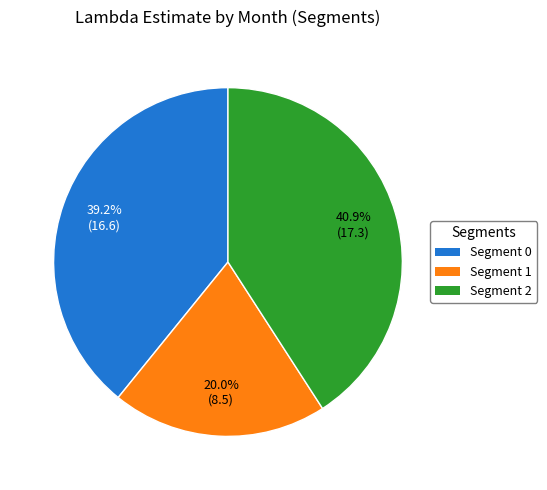

Is there a majority slice in this chart?

No